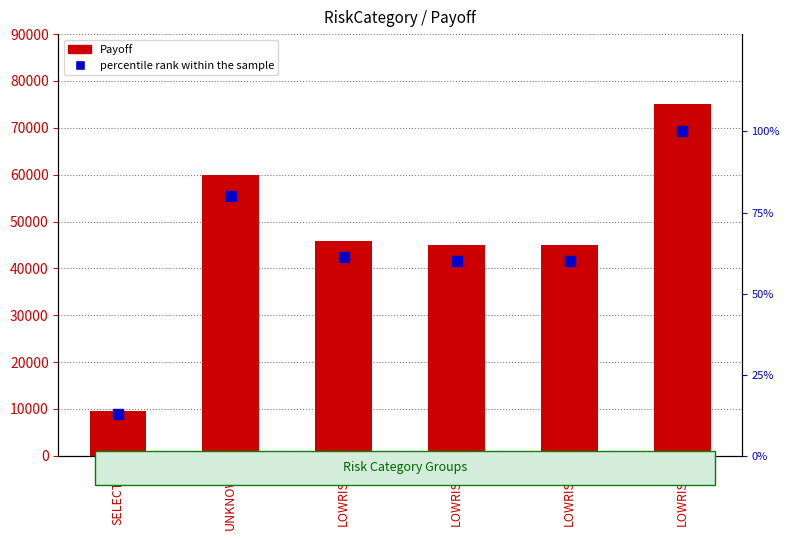

At which category is the sum across all series the highest?

LOWRISK4